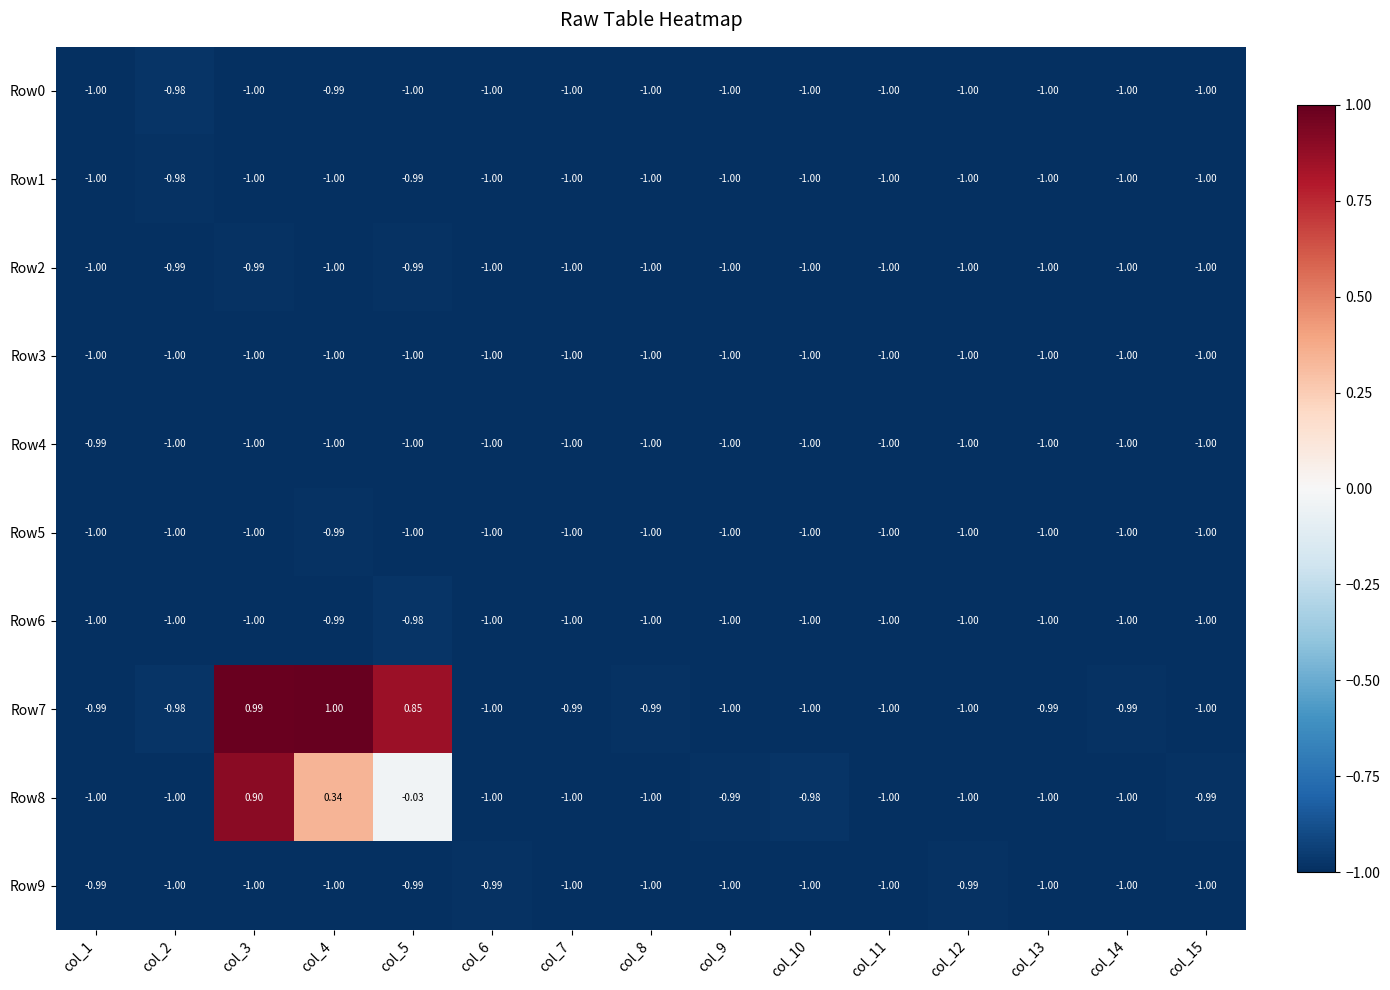

Is the value of Row9 at col_4 greater than the value of Row7 at col_2?

No